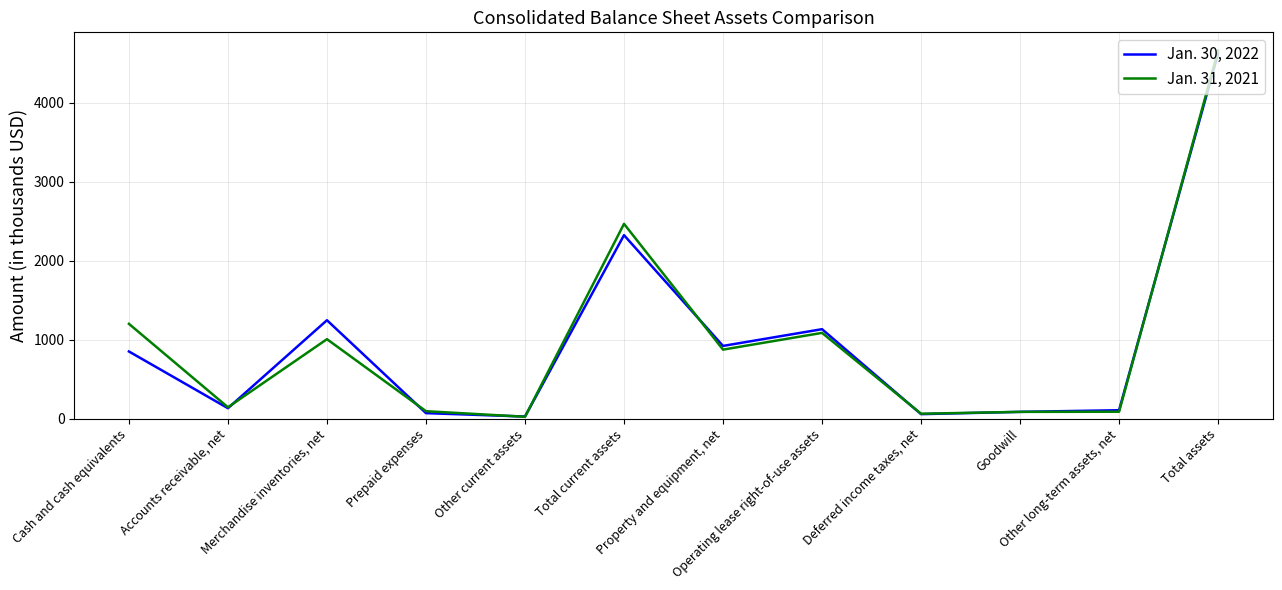

What is the greatest value displayed?

4661.4